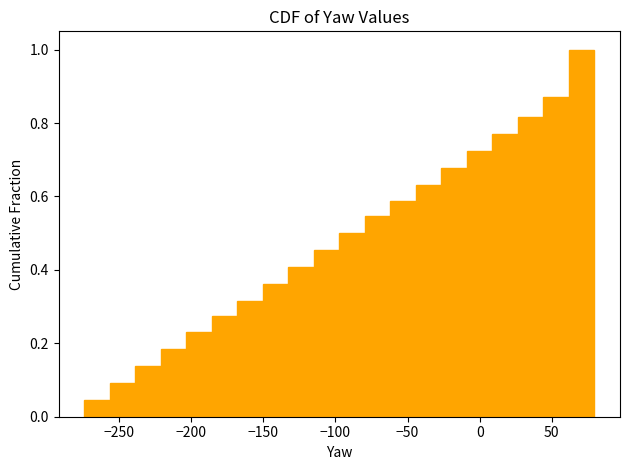

Read against the x-axis, roughly where is the centre of the tallest bar?

70